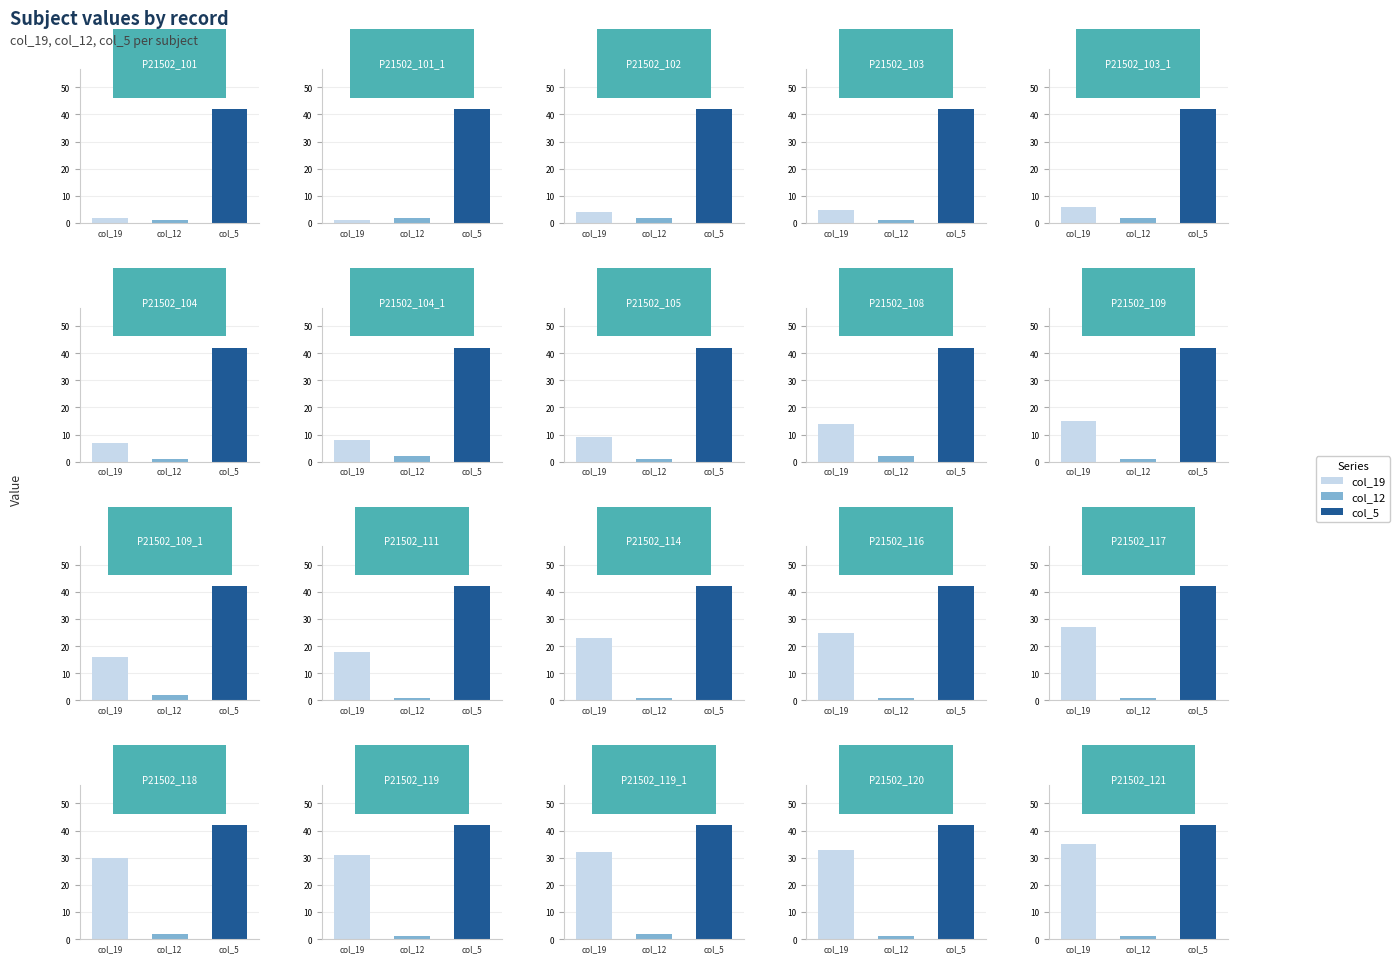

How many col_12 values are between 1 and 2?

20